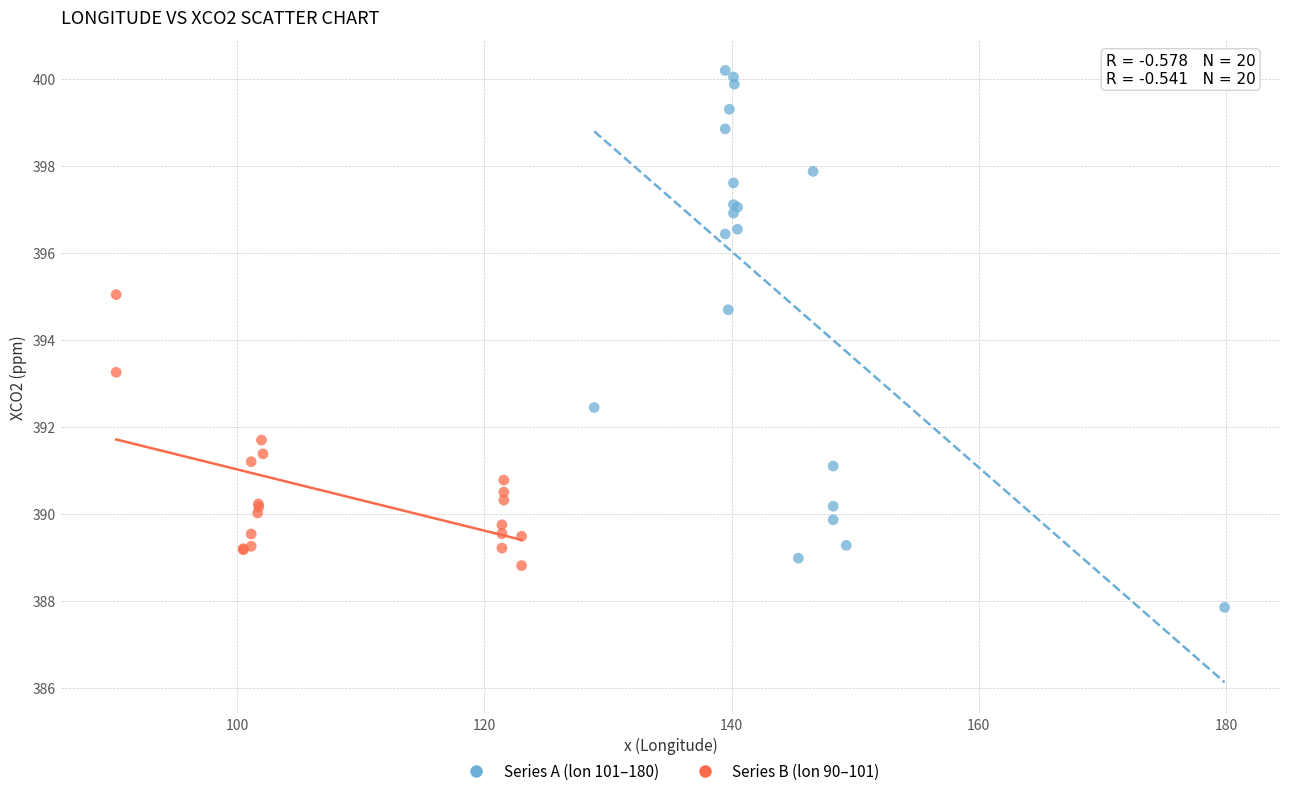

Which series contains the highest Y value?

Series A (lon 101–180)